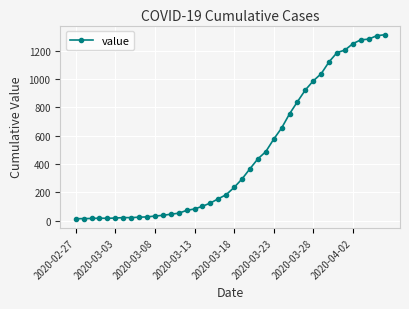

What is the maximum value shown in the chart?

1313